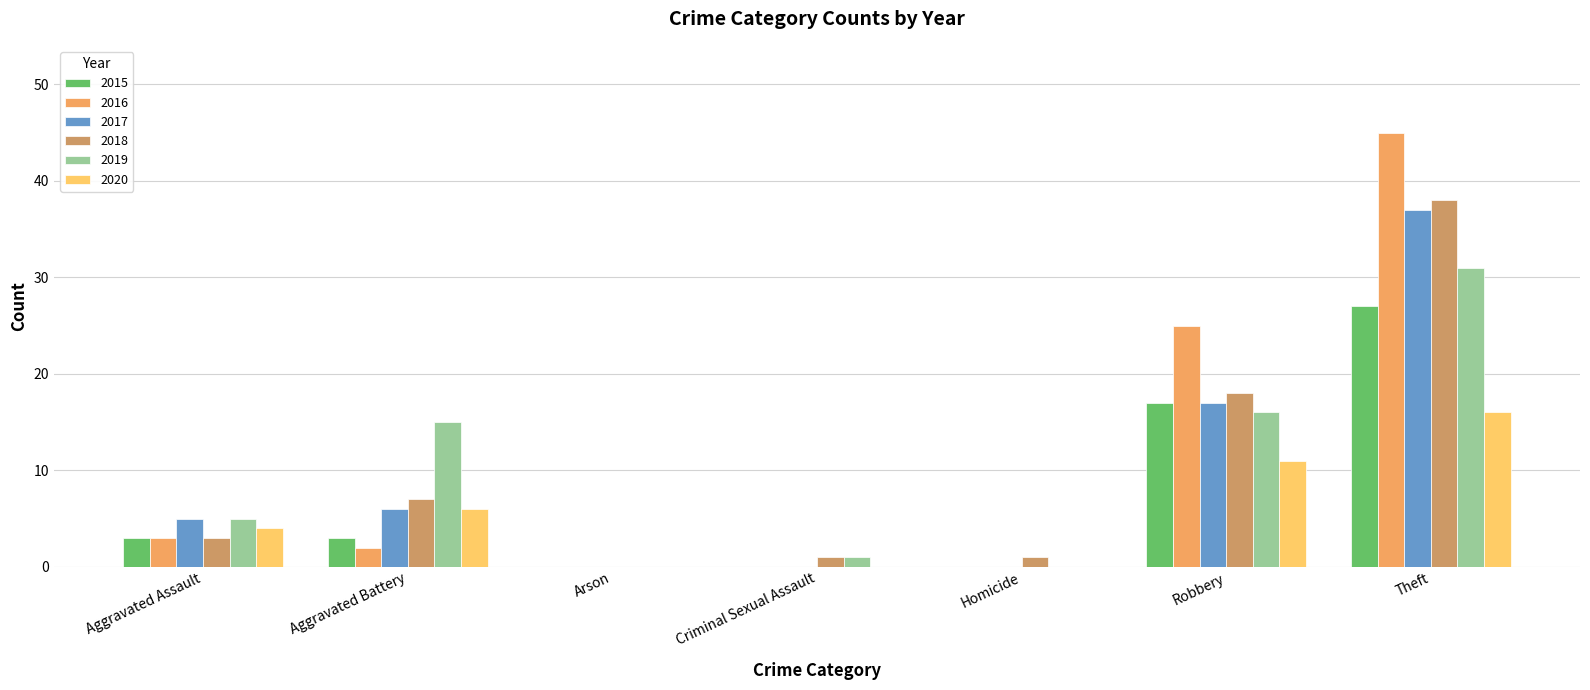

The 2016 series shows 2 at Aggravated Battery. True or false?

True